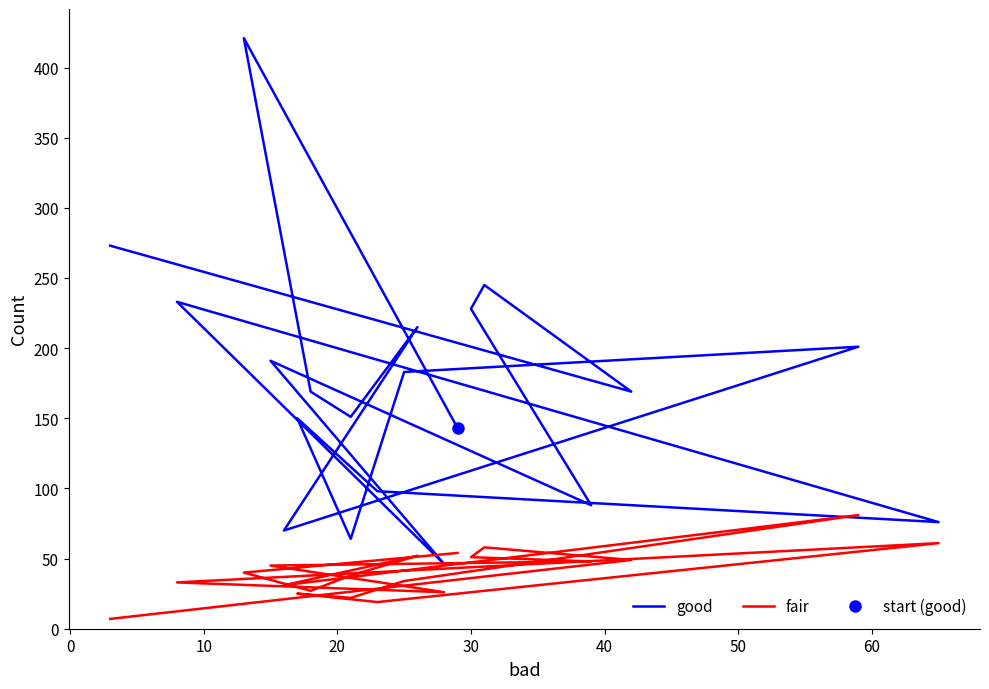

True or false: good and fair intersect in this chart.

False